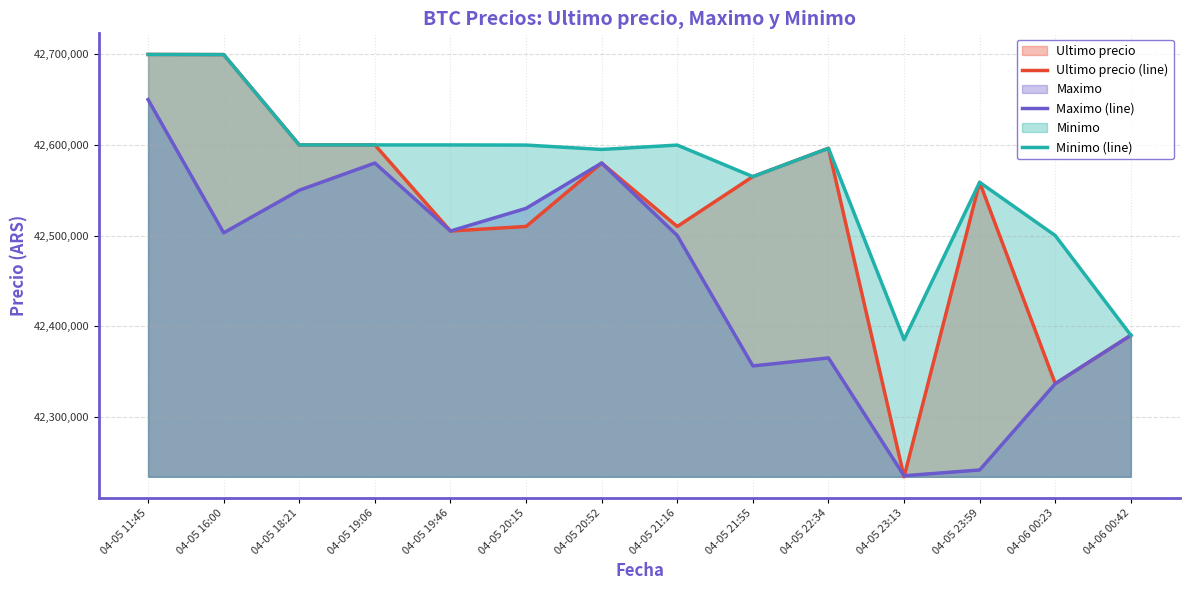

True or false: Ultimo precio (line) and Minimo (line) cross at least once.

True